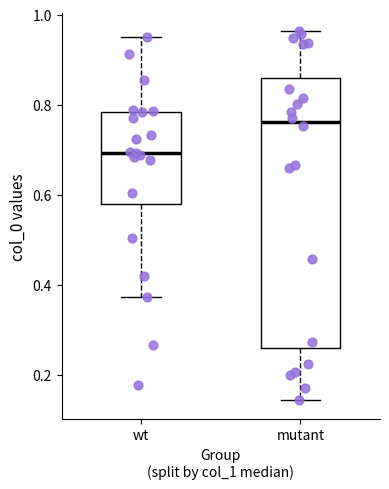

Which box is the tallest, from its lower edge to its upper edge?

mutant